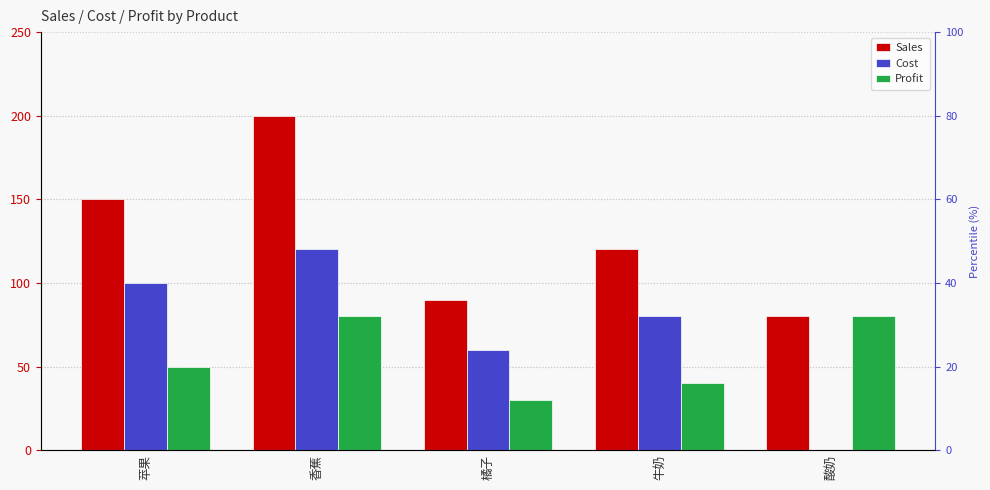

List the series in order of their peak value, lowest first.

Profit, Cost, Sales